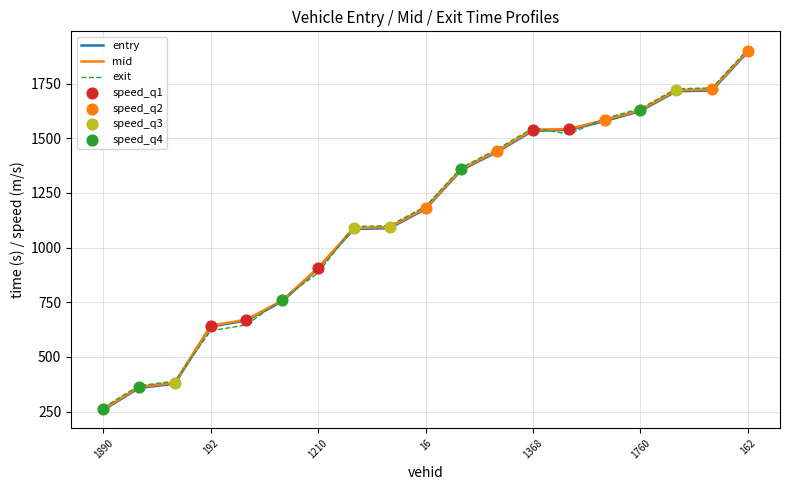

Which series has the largest range (max minus min)?

exit